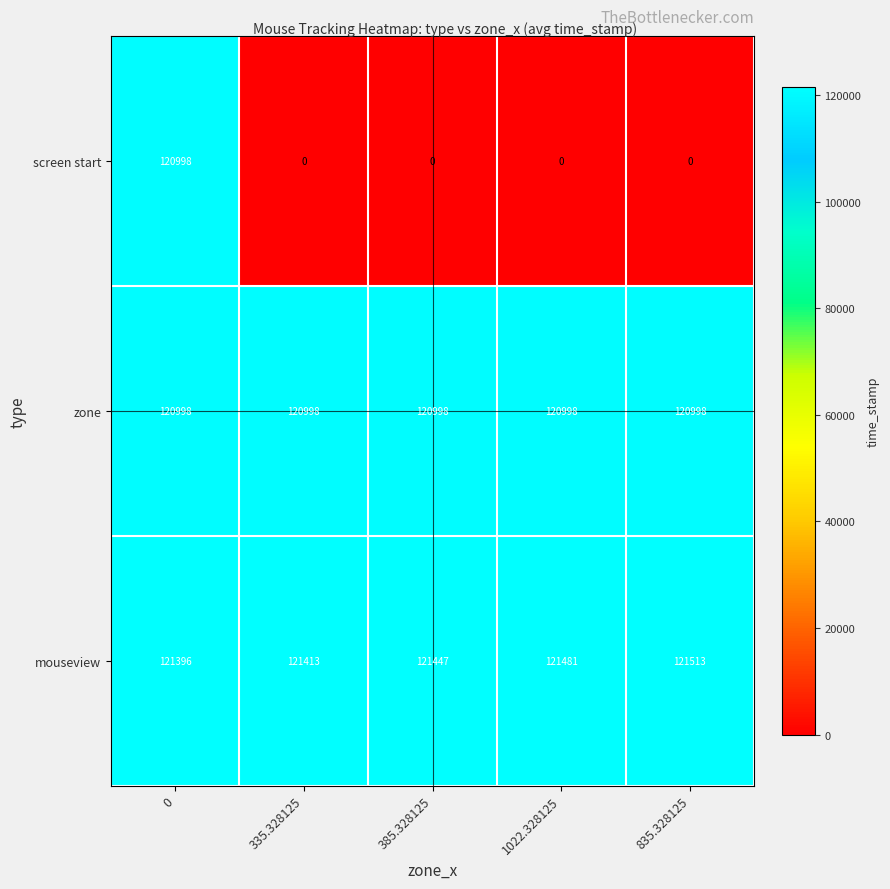

Reading left to right, list all the values displayed in this chart.

screen start: 0=120998	335.328125=0	385.328125=0	1022.328125=0	835.328125=0
zone: 0=120998	335.328125=120998	385.328125=120998	1022.328125=120998	835.328125=120998
mouseview: 0=121396	335.328125=121413	385.328125=121447	1022.328125=121481	835.328125=121513